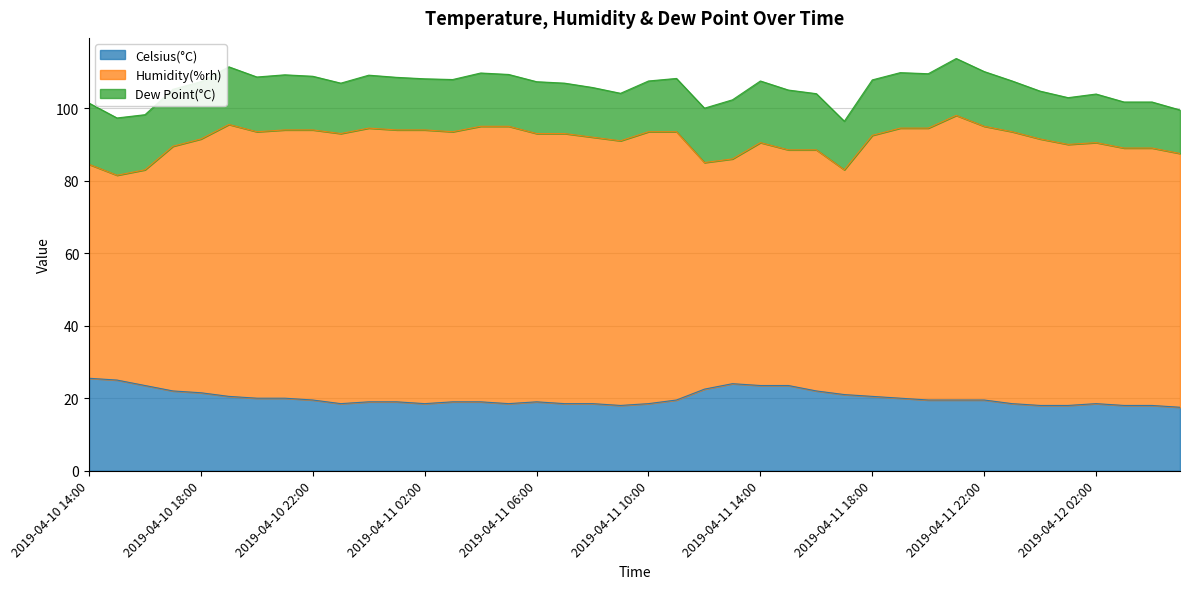

Is the value of Dew Point(°C) at 2019-04-12 00:00 greater than the value of Humidity(%rh) at 2019-04-11 01:00?

No